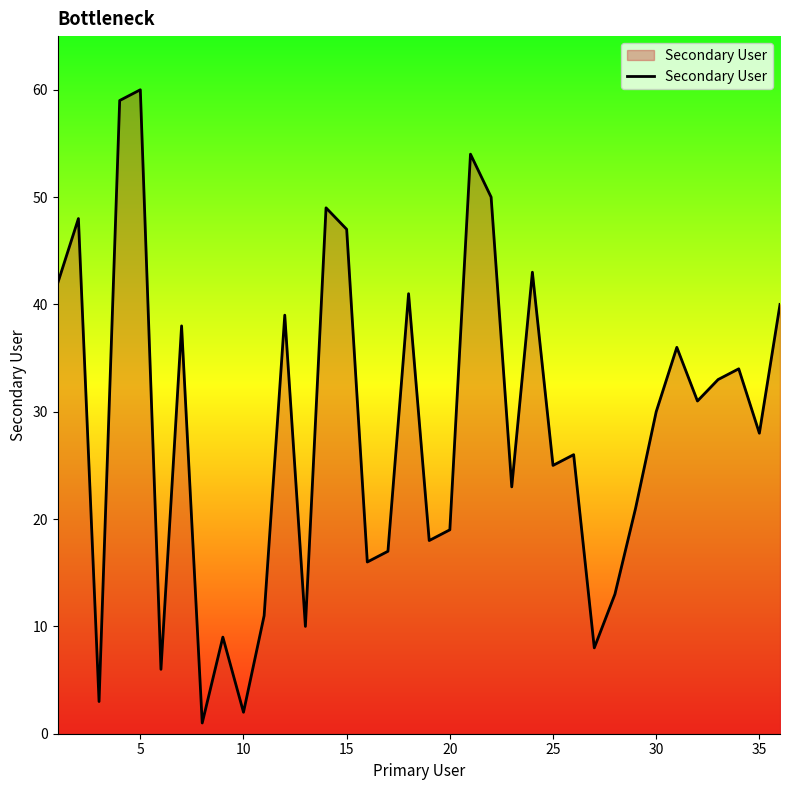

What is the maximum value shown in the chart?

60